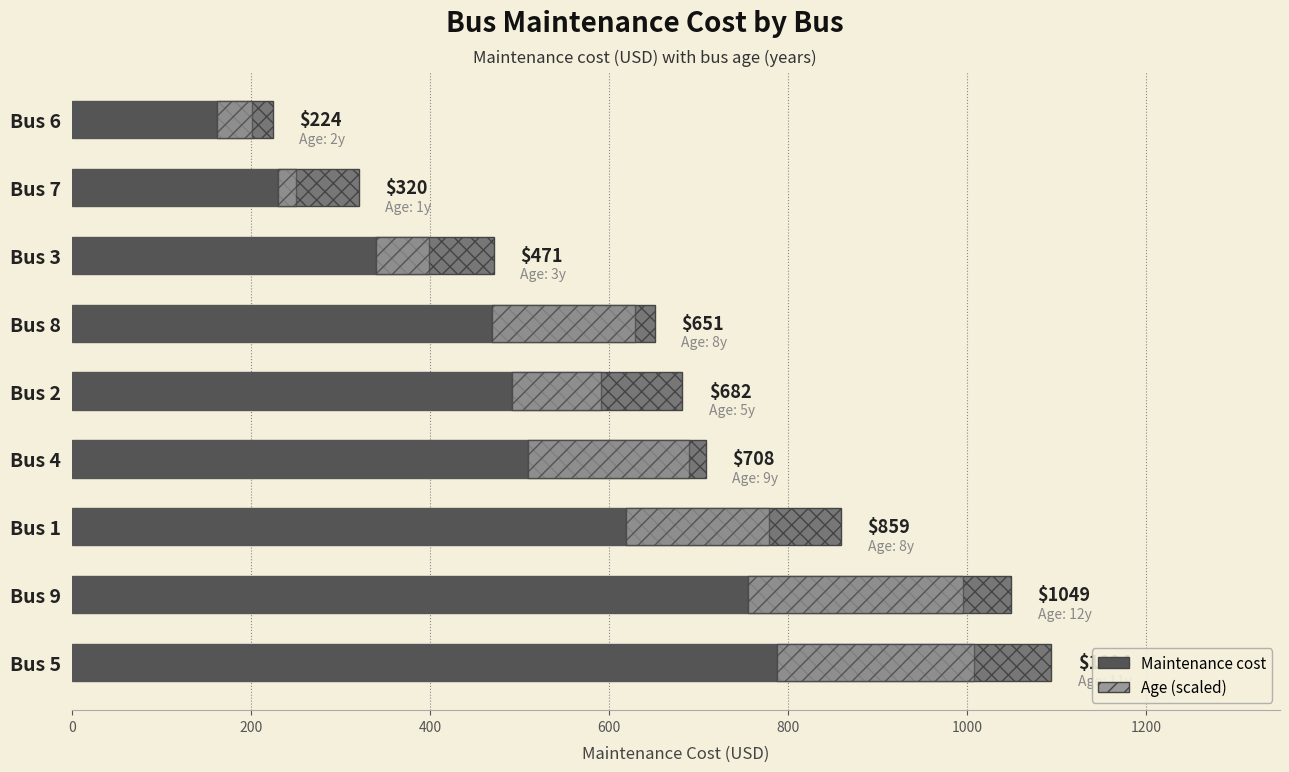

Which series has the largest range (max minus min)?

Maintenance cost (base)